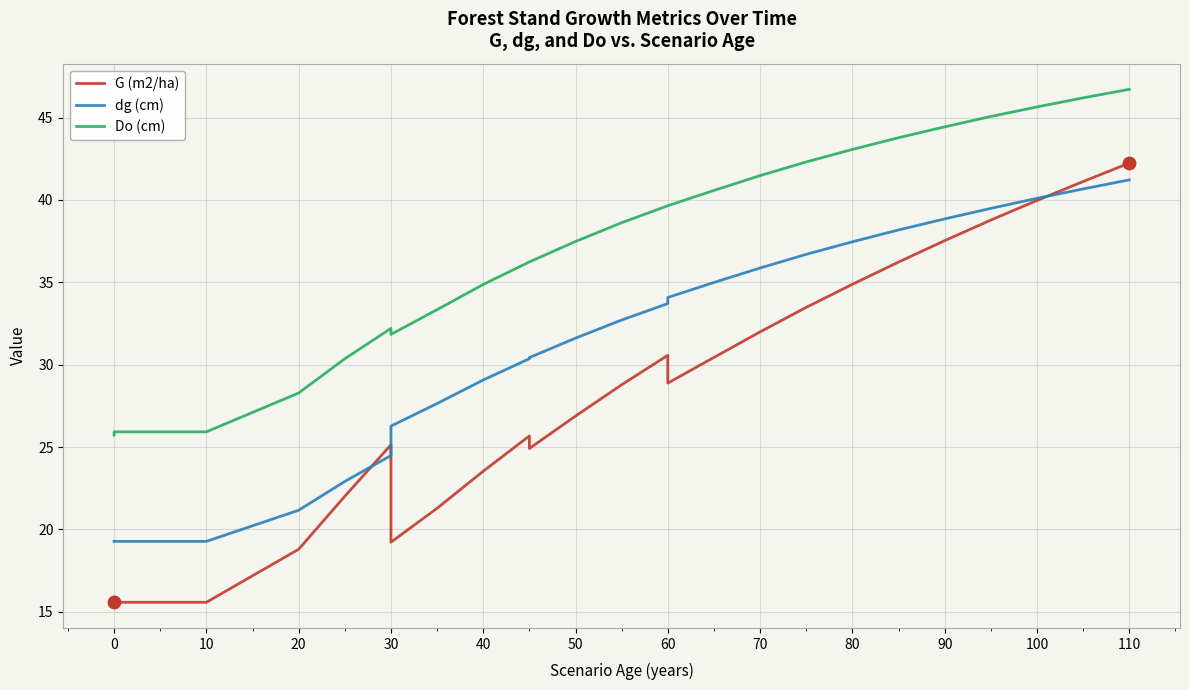

At how many categories does at least one series exceed 29?

22